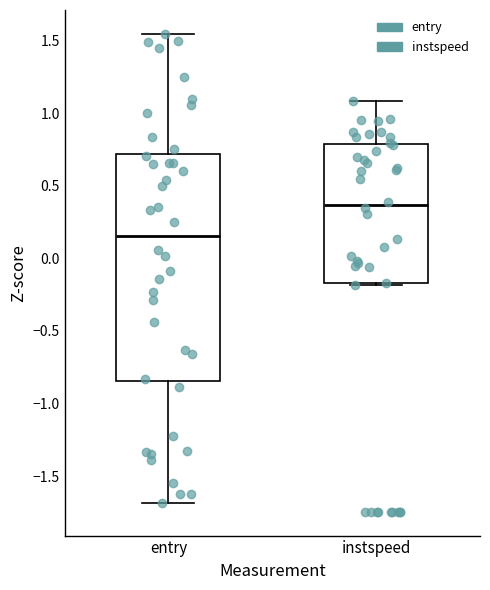

Which box has the highest median line?

instspeed